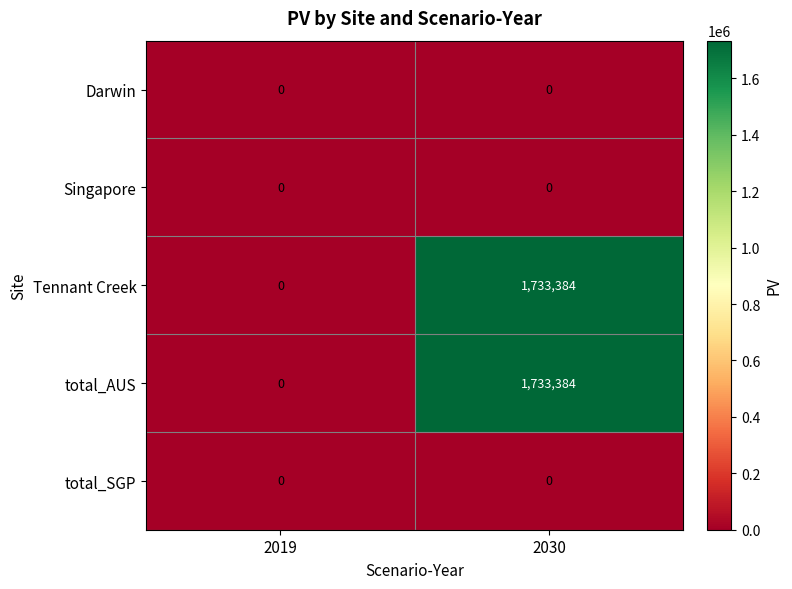

What is the difference between the highest and lowest values at 2030?

1733384